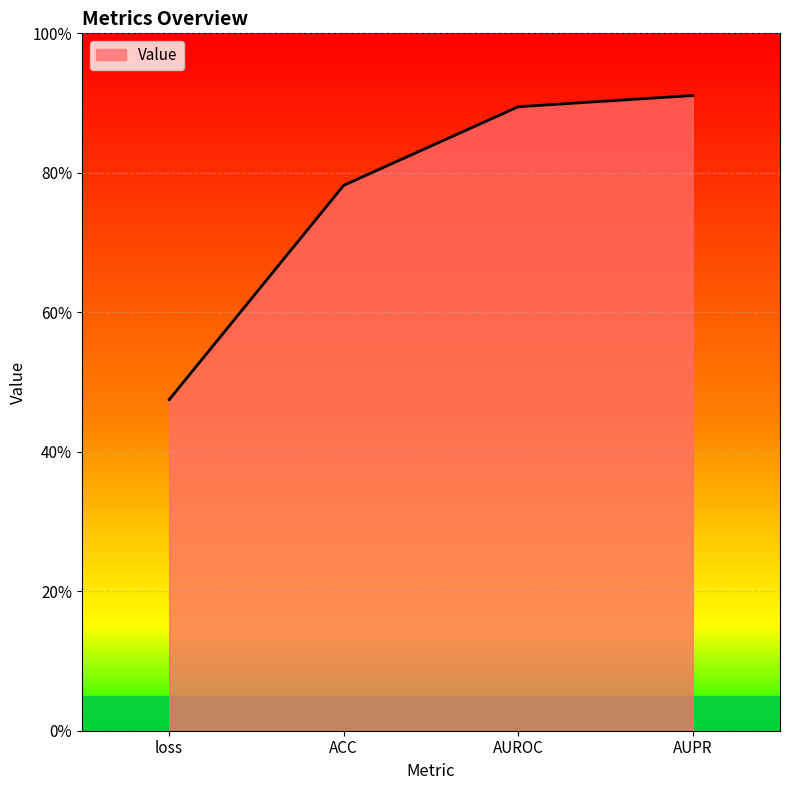

True or false: the data shows 0.9 at AUROC.

True